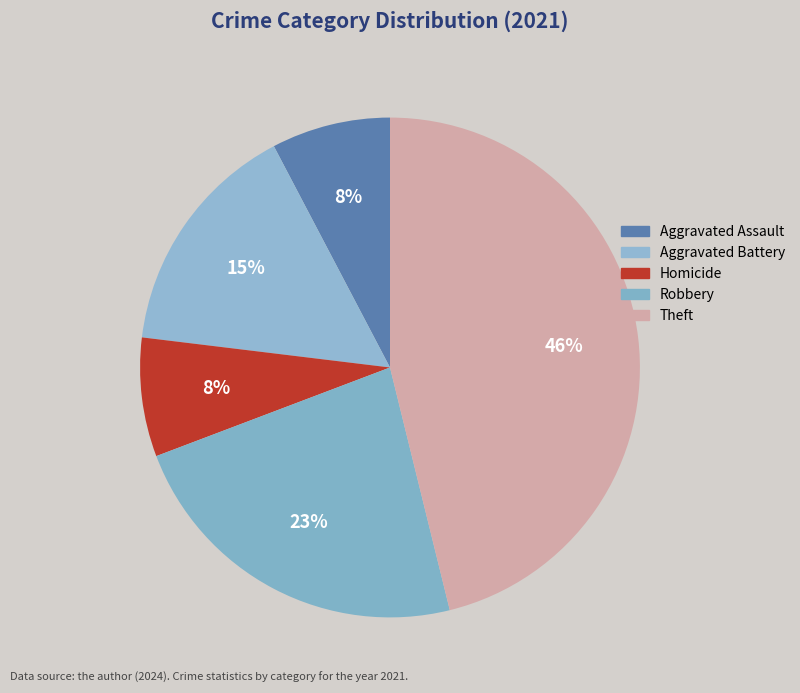

Which slice is the largest?

Theft